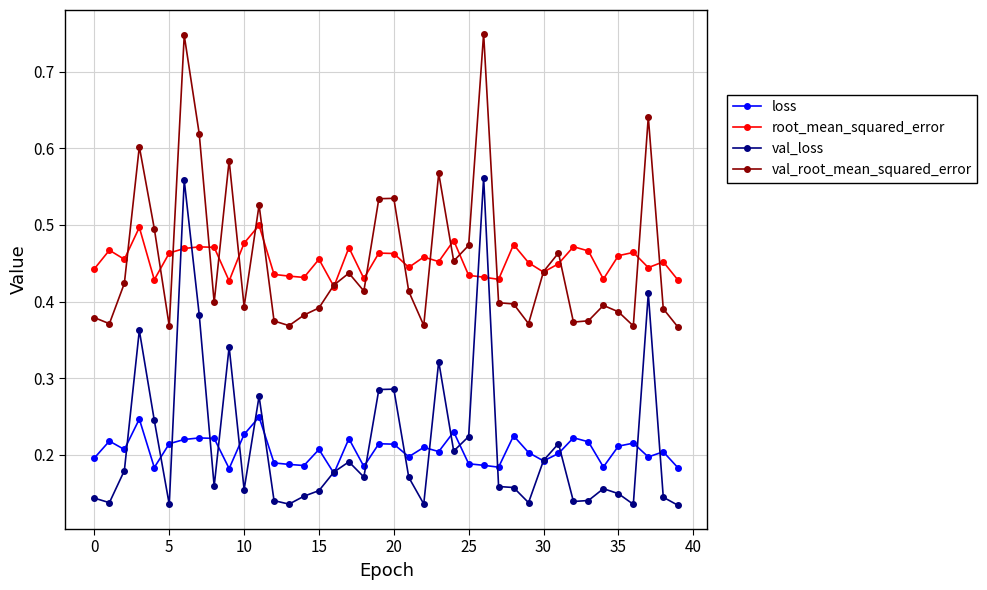

True or false: loss has more than 2 points higher than both neighbors.

True